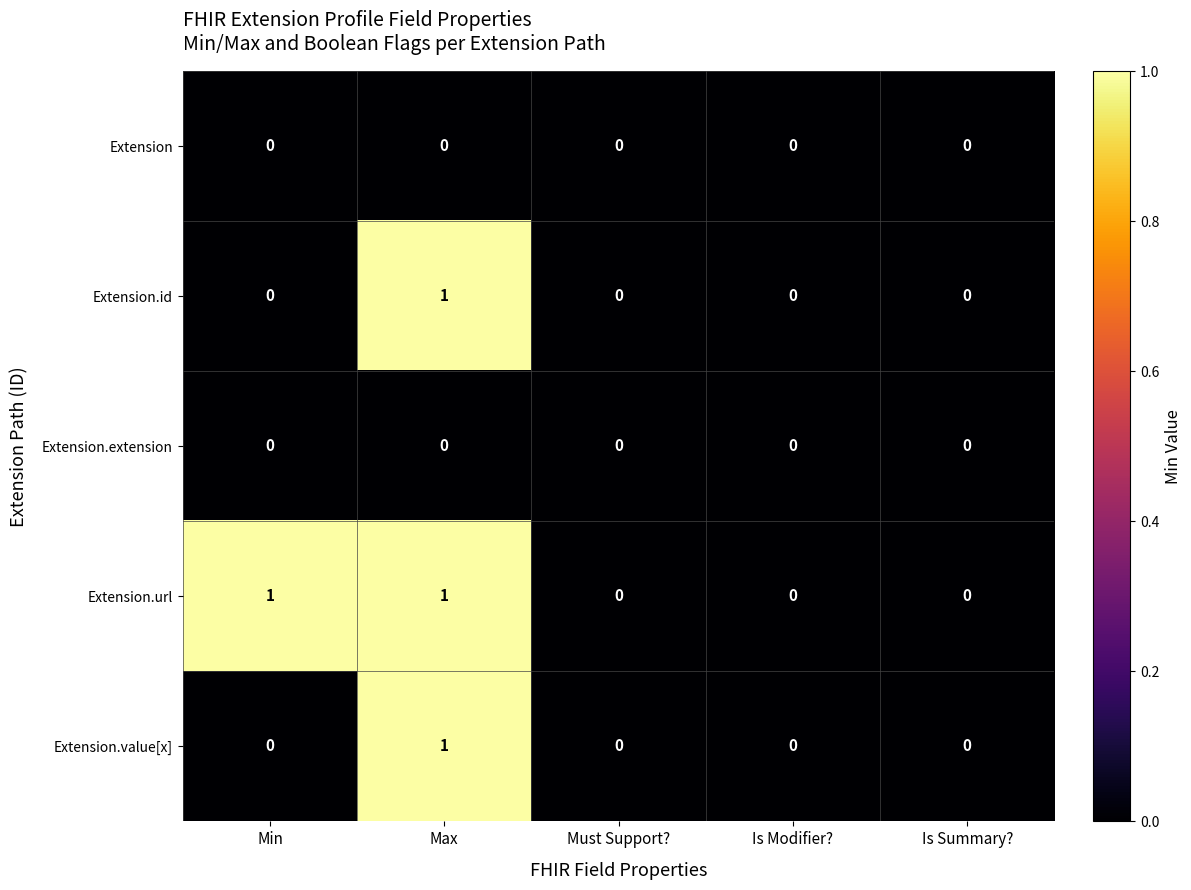

Count the Extension.url values in the range 0 to 1.

5